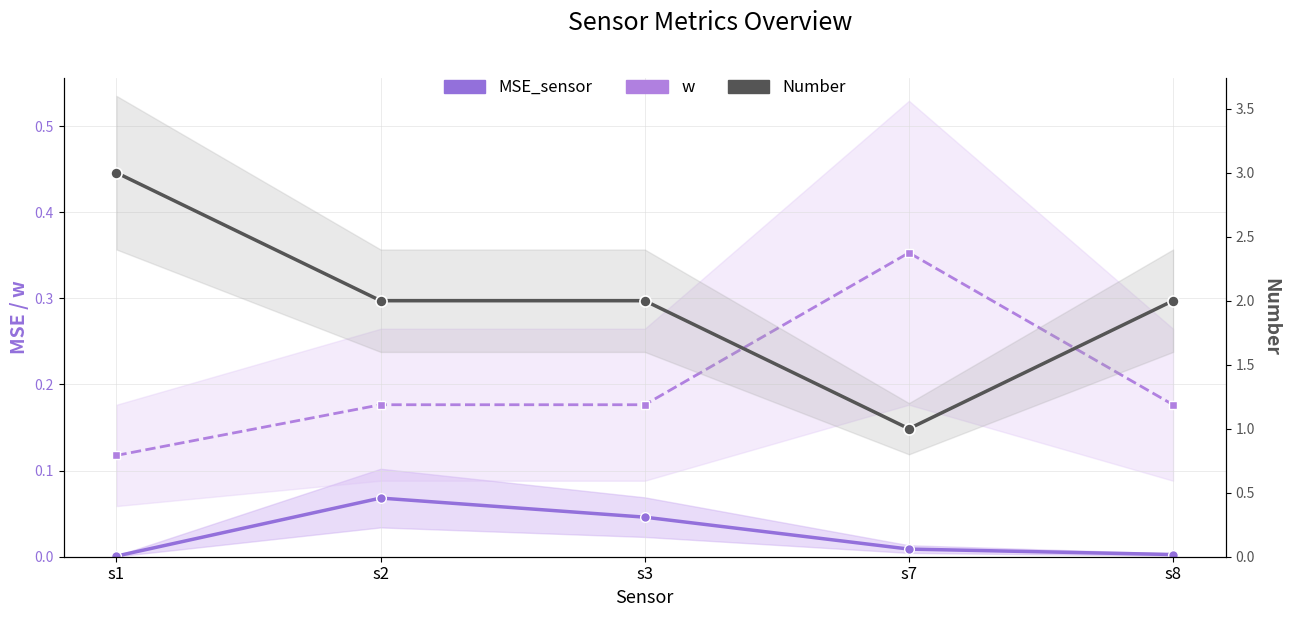

What are all the series names shown in the legend?

MSE_sensor, w, Number